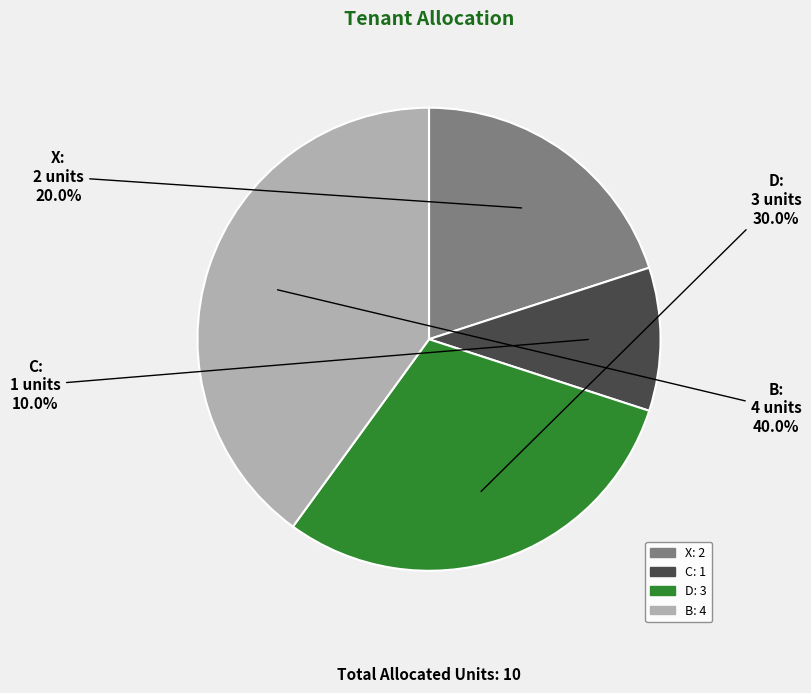

How many segments does this pie chart have?

4